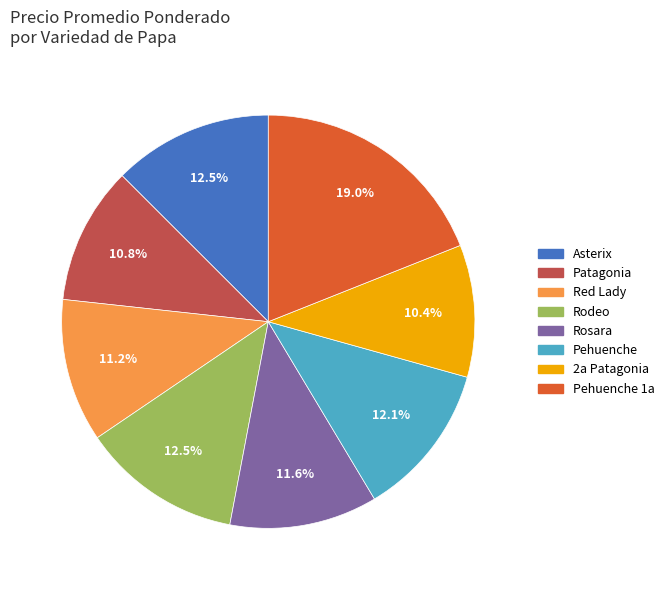

Is there any slice that represents more than half of the pie?

No